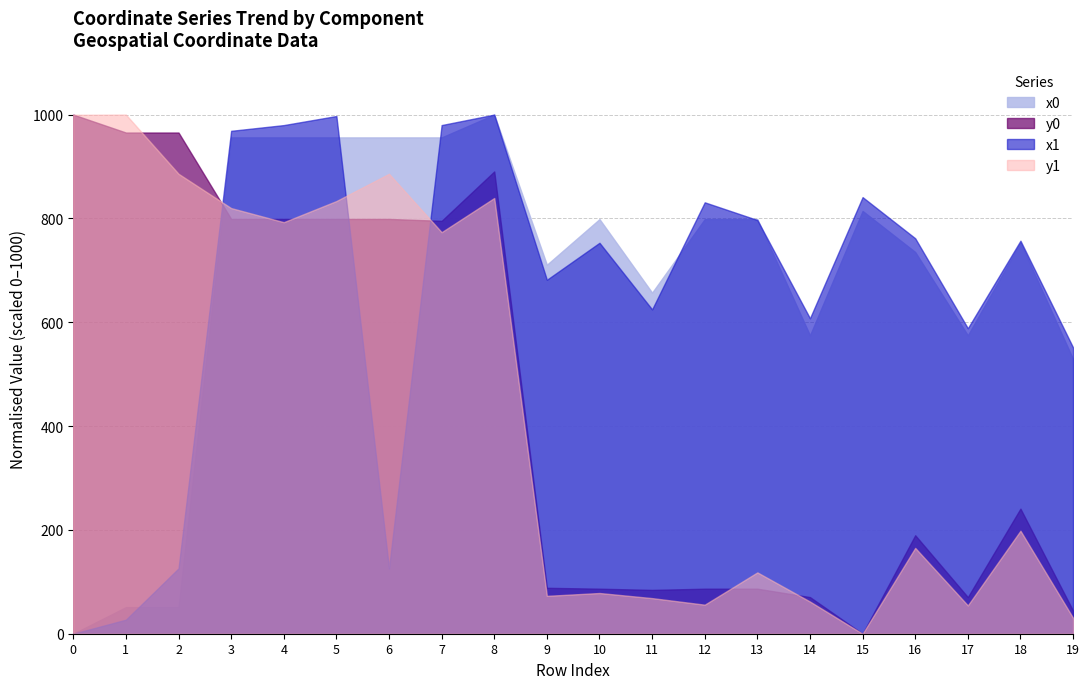

List the labels in order of y0 value, smallest first.

15, 19, 14, 17, 11, 10, 12, 13, 9, 16, 18, 7, 3, 4, 5, 6, 8, 1, 2, 0